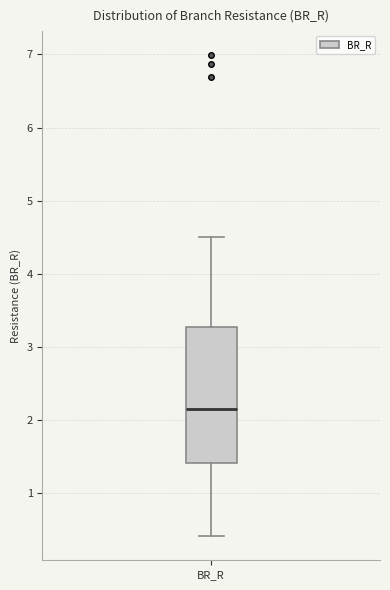

Transcribe this box plot: give where the median line is, the range the box spans, and where the two whiskers end, as read against the y-axis. The values are not printed on the chart, so give them approximately, as read against the axis.

median 2.1, box 1.4 to 3.3, whiskers 0.4 to 4.5